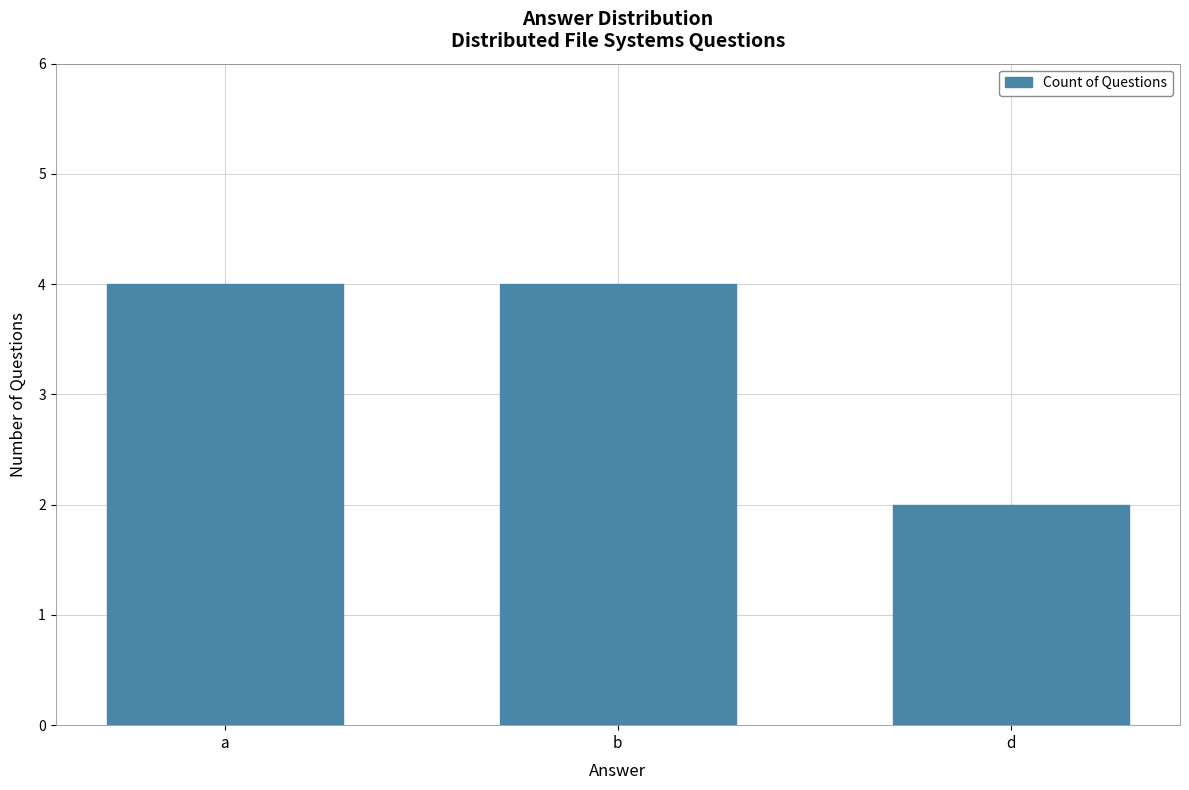

At which category does the chart reach its minimum across all series?

d